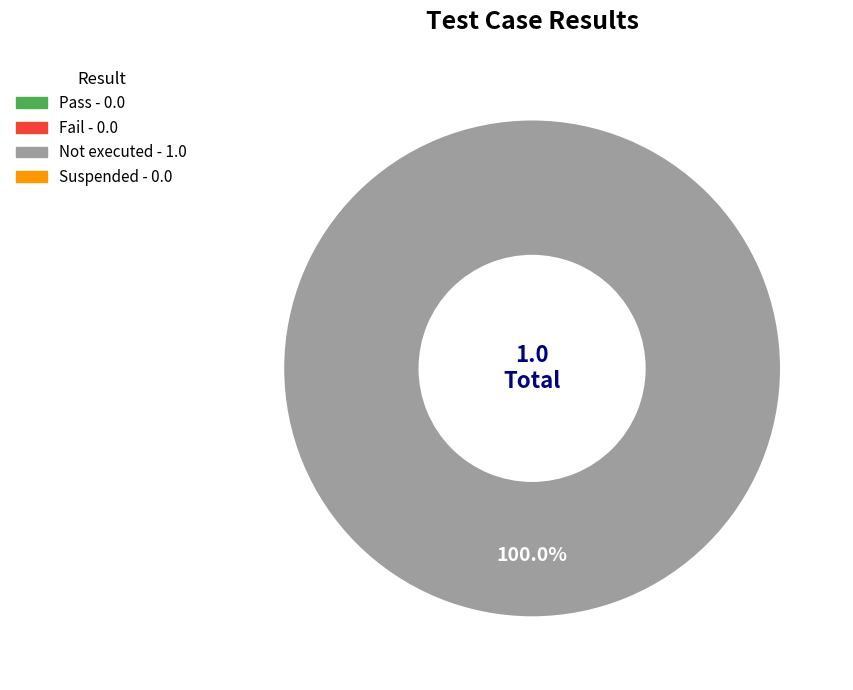

Does any single category account for the majority?

Yes